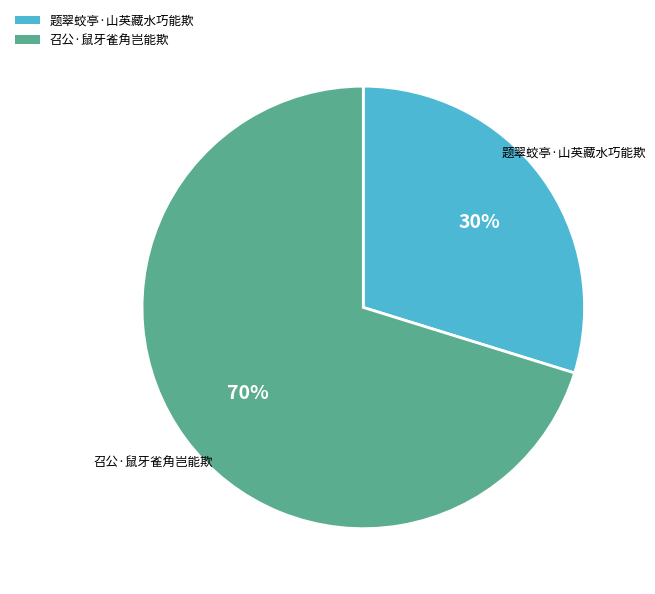

Between 召公·鼠牙雀角岂能欺 and 题翠蛟亭·山英藏水巧能欺, which is larger?

召公·鼠牙雀角岂能欺